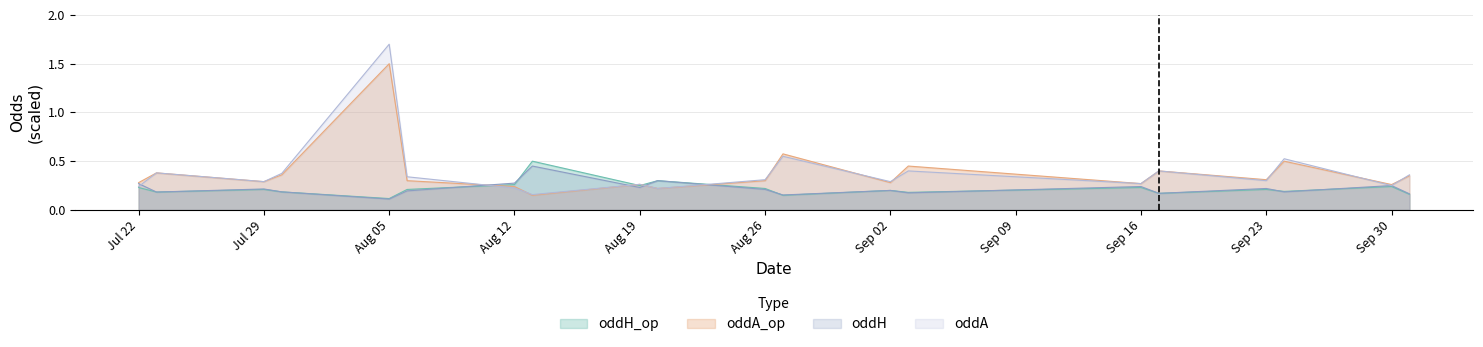

What is the average value of the oddA series?

0.4